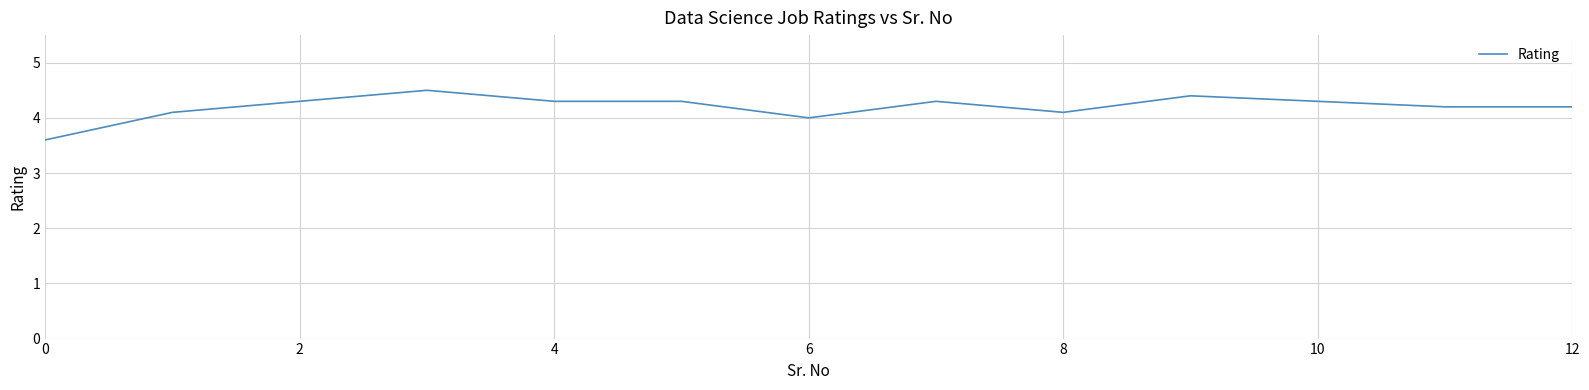

Is this an area chart (filled region under the line)?

No